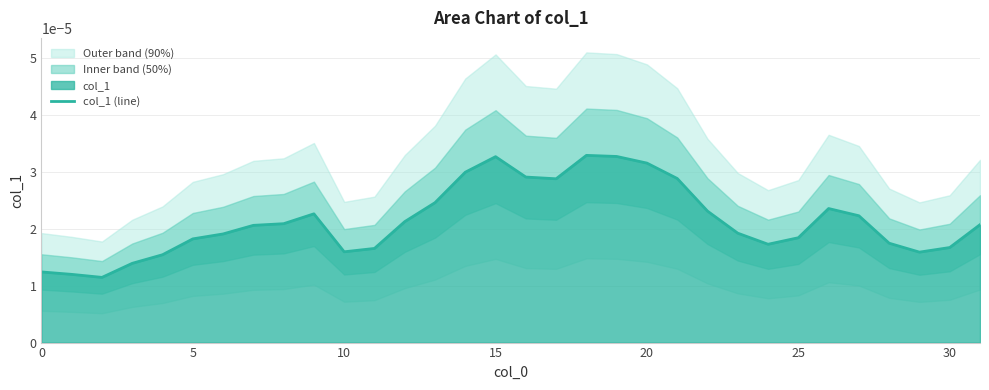

How many interior local valleys (lower than both neighbors) does the data have?

5